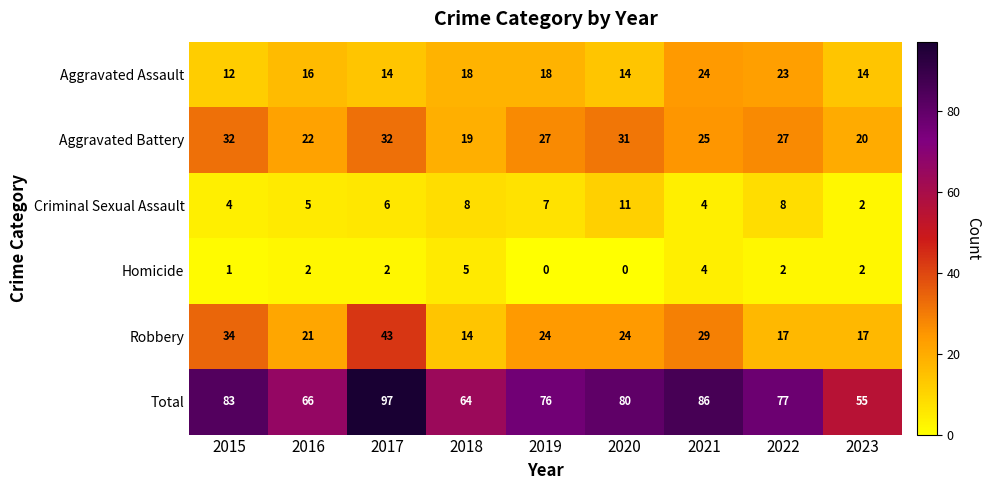

How many categories are shown in the chart?

9